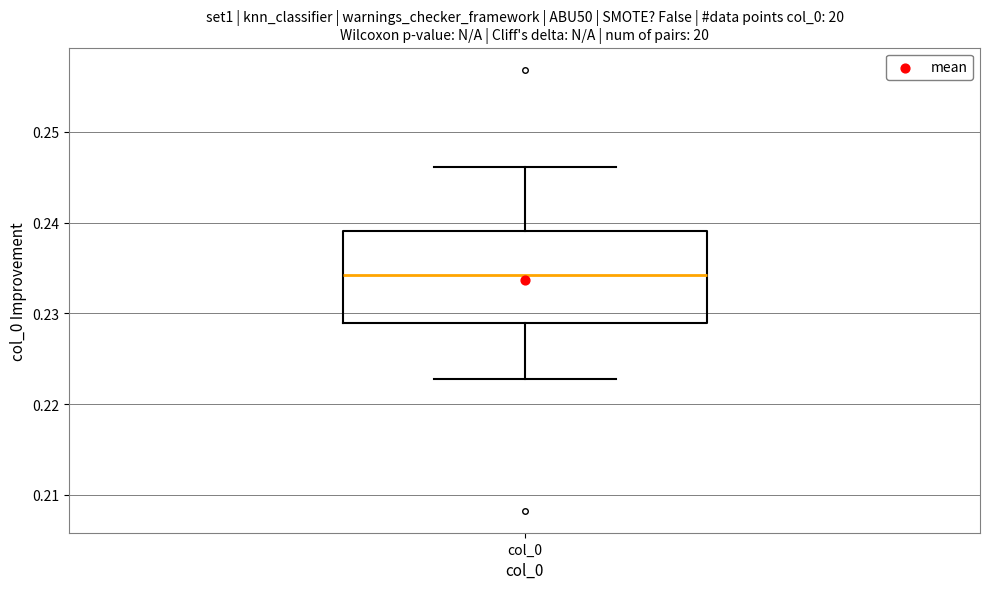

Read this box plot against the y-axis: the position of the median line, the range covered by the box, and the ends of both whiskers. The values are not printed on the chart, so give them approximately, as read against the axis.

median 0.234, box 0.229 to 0.239, whiskers 0.223 to 0.246